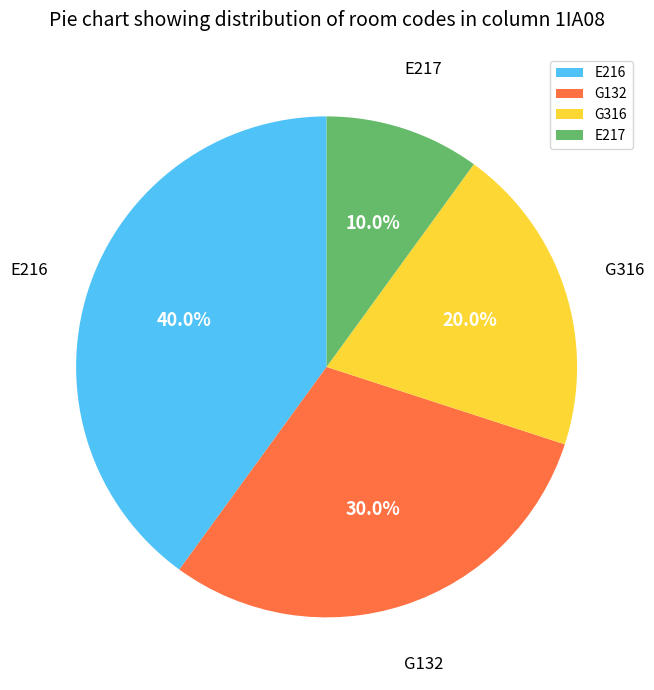

Does E217 represent more than half of the total?

No